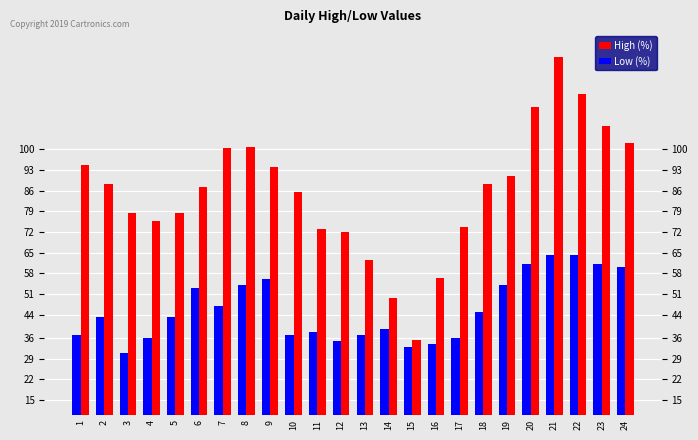

Which series changed the most between 3 and 13?

High (%)